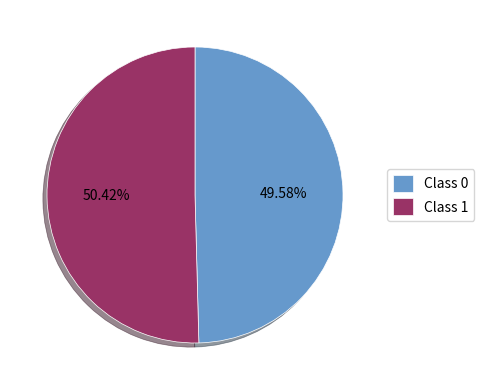

Rank the categories by value from highest to lowest.

Class 1, Class 0